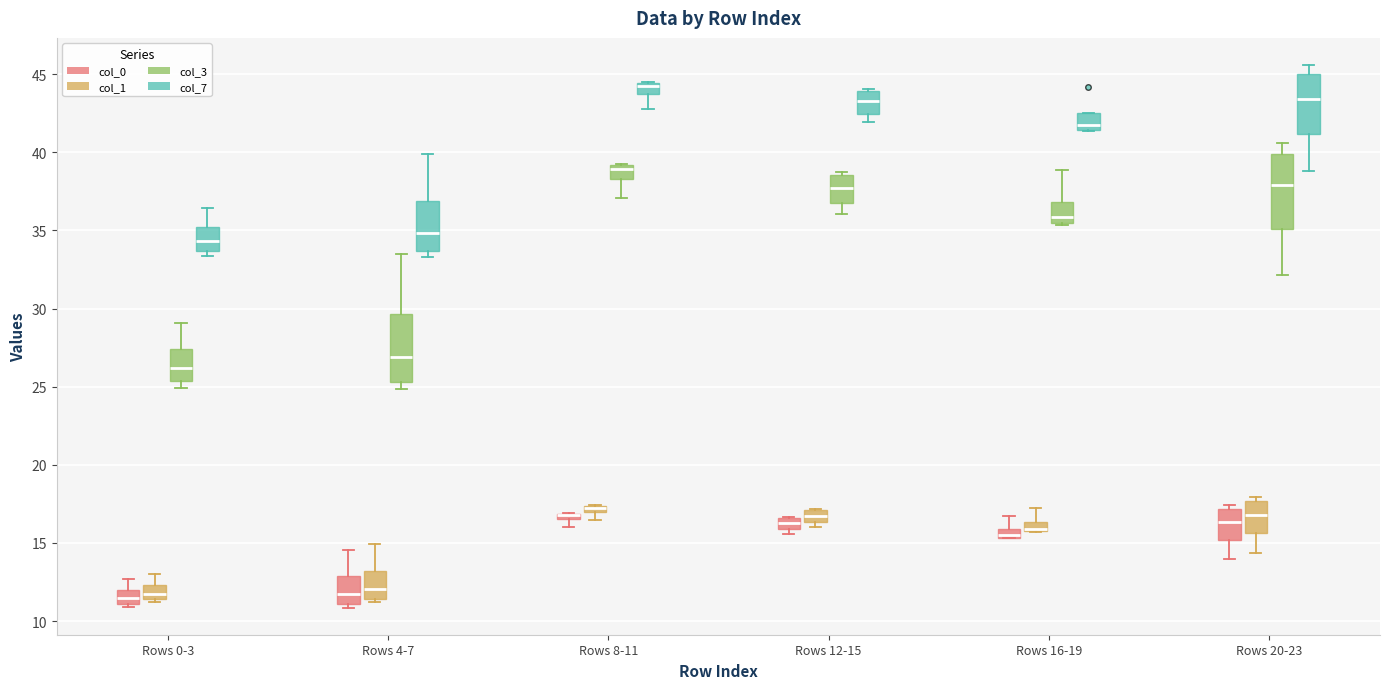

Where does the upper whisker of the box for Rows 4-7 (col_1) end on the y-axis? The values are not printed on the chart, so give them approximately, as read against the axis.

15.0